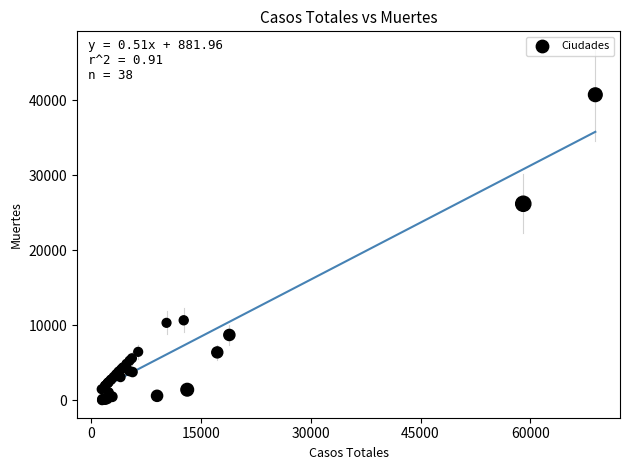

What Y value in the scatter plot is closest to 20383?

26203